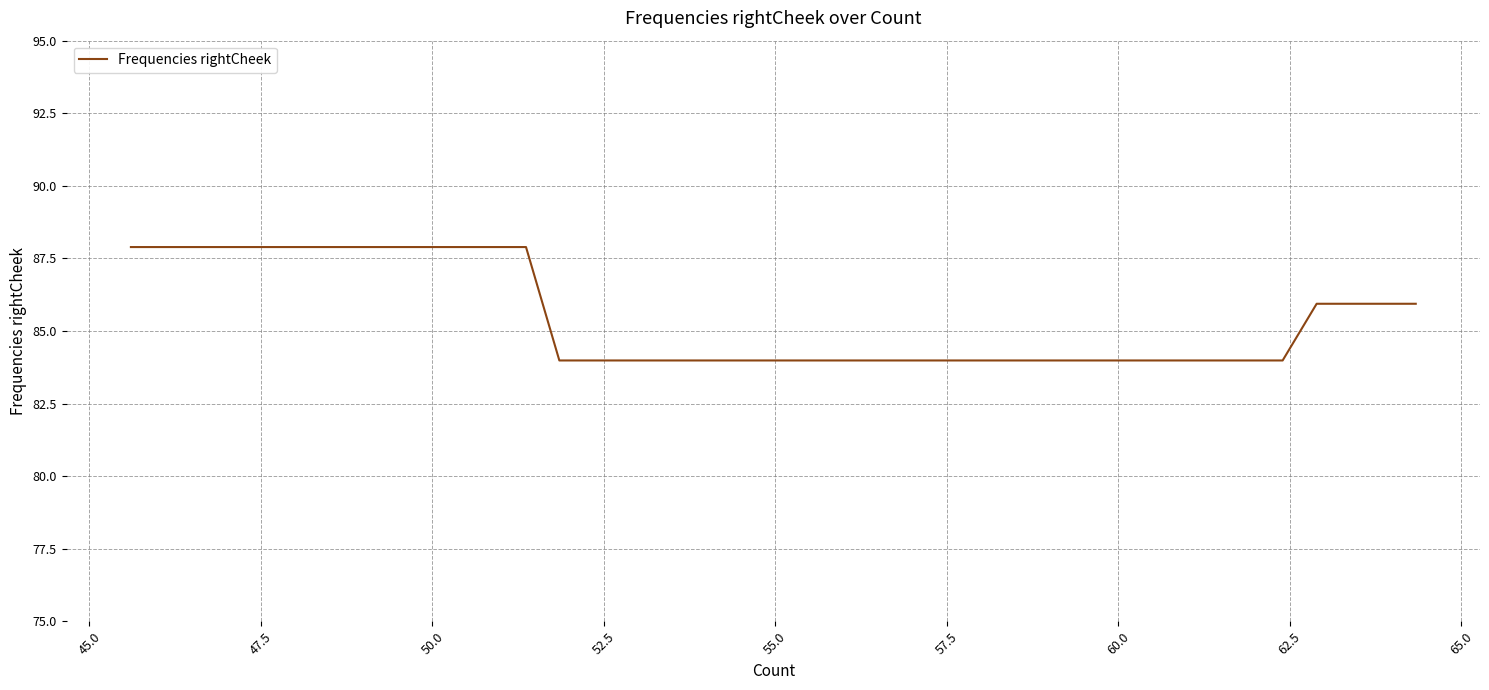

What is the difference between the maximum and minimum values?

3.9